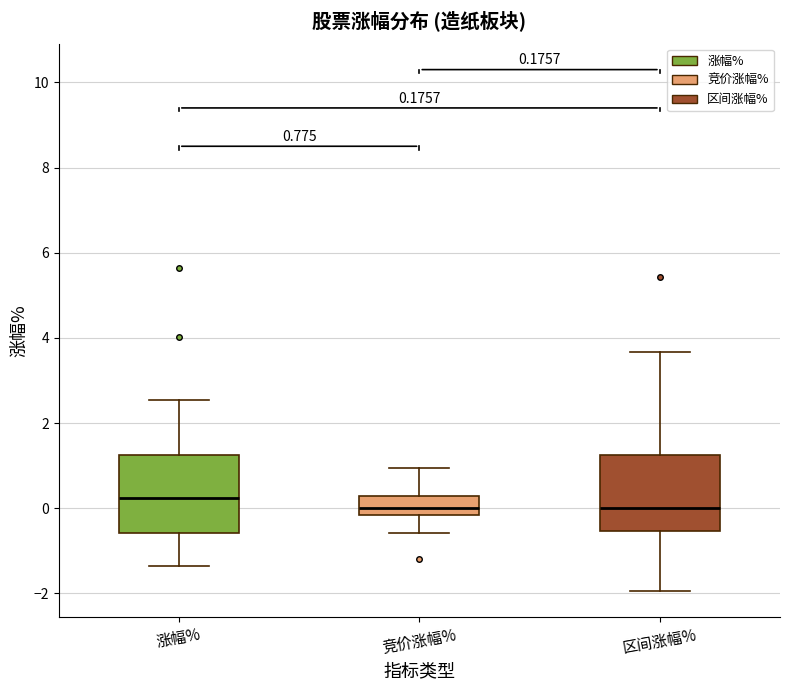

Which box has the highest median line?

涨幅%